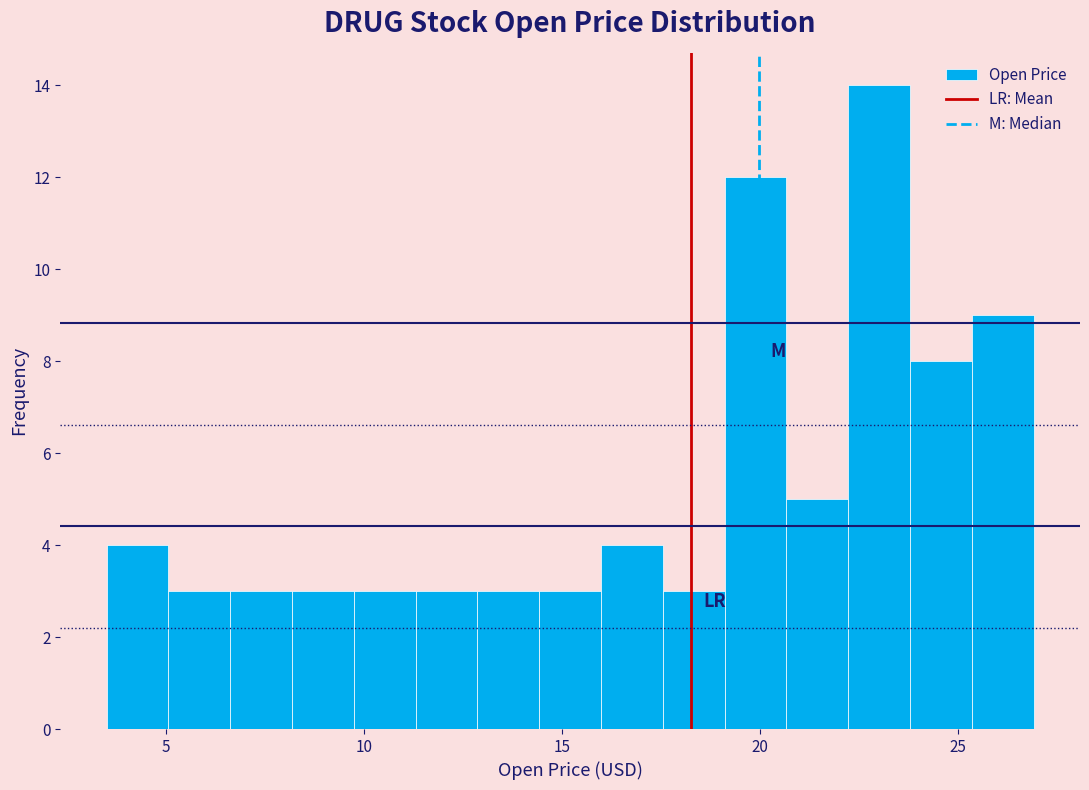

Read against the x-axis, roughly where is the centre of the tallest bar?

23.0